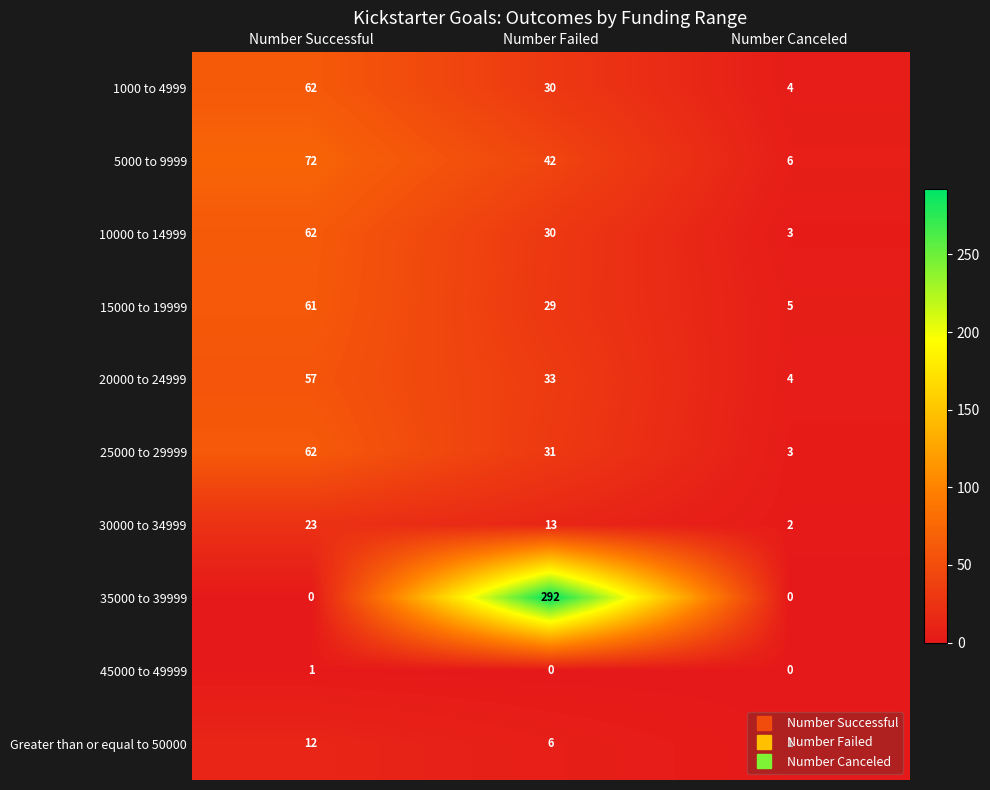

At which label does 1000 to 4999 first exceed 30?

Number Successful